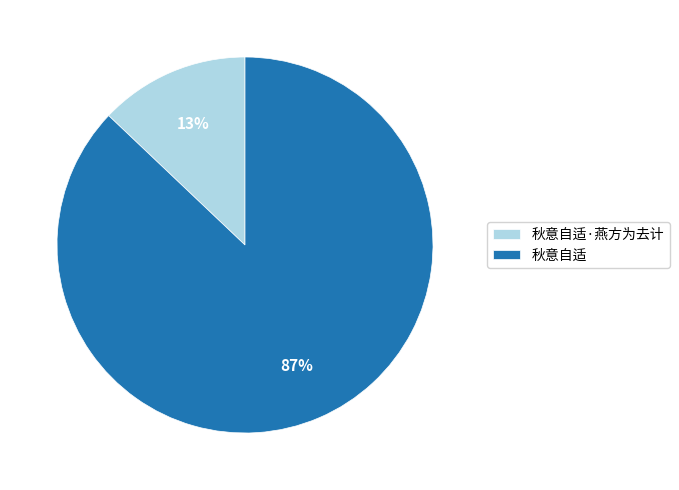

True or false: 秋意自适 accounts for 76% of the total.

False